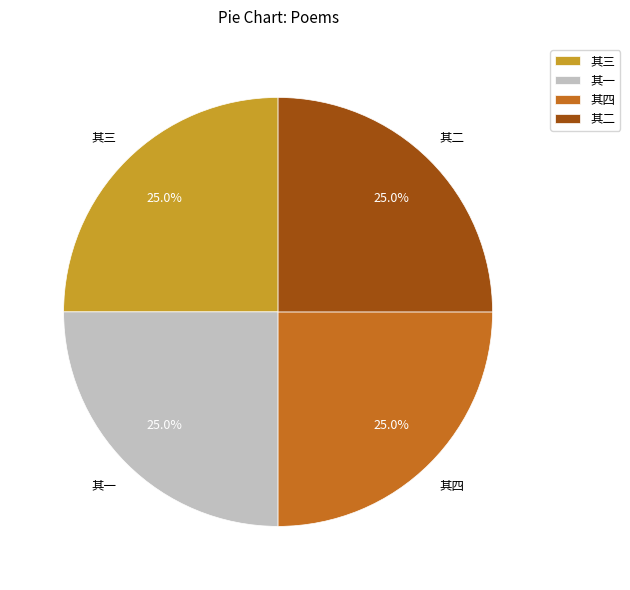

True or false: 其四 accounts for 25% of the total.

True